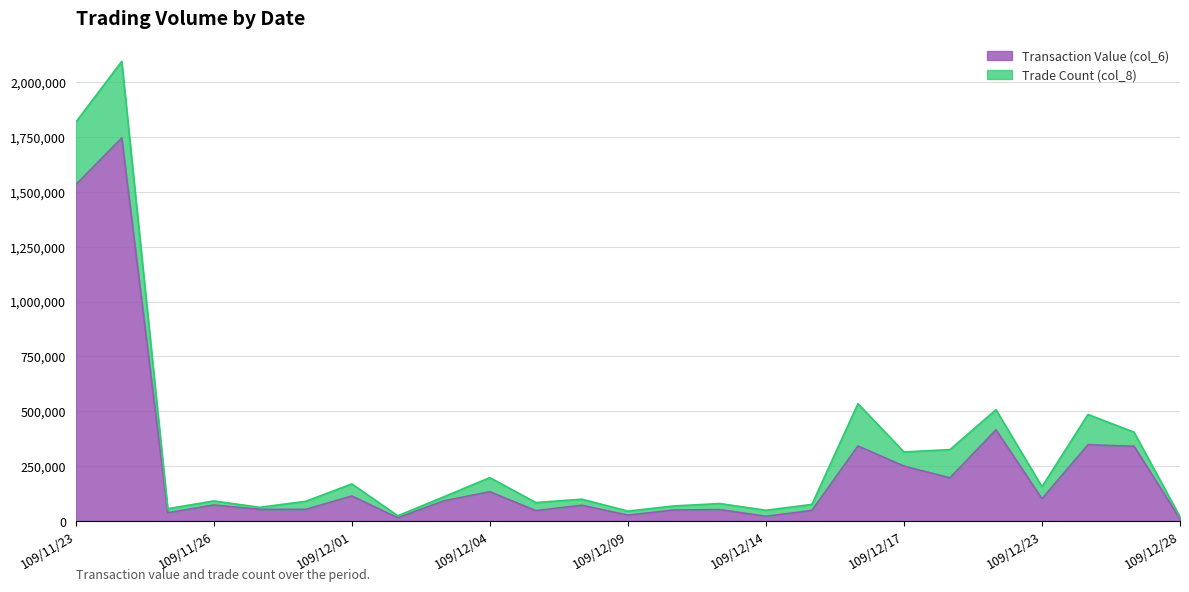

Approximately how many times larger is the value at 109/12/22 compared to 109/11/24?

0.2